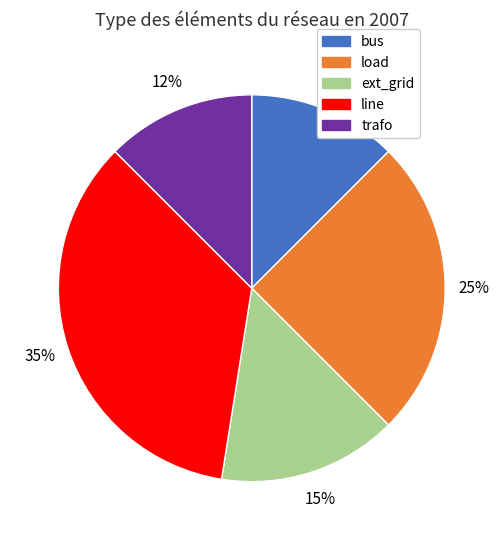

The trafo slice represents 12% of the pie. True or false?

True